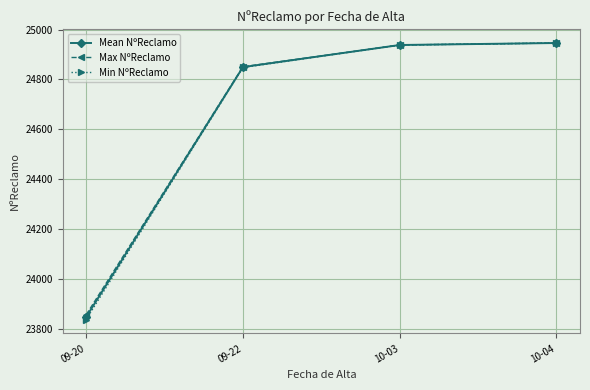

At which label is Min NºReclamo closest to 24392?

09-22